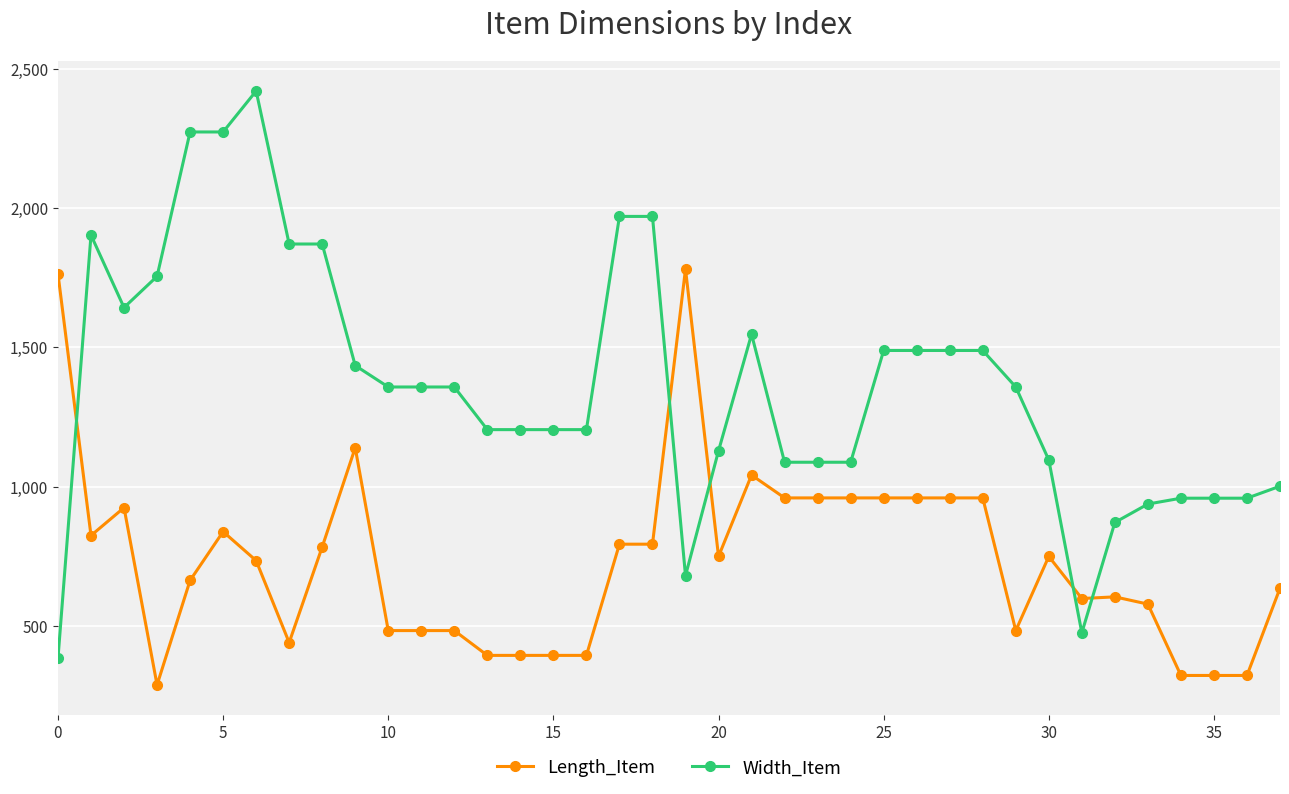

Is this an area chart (filled region under the line)?

No